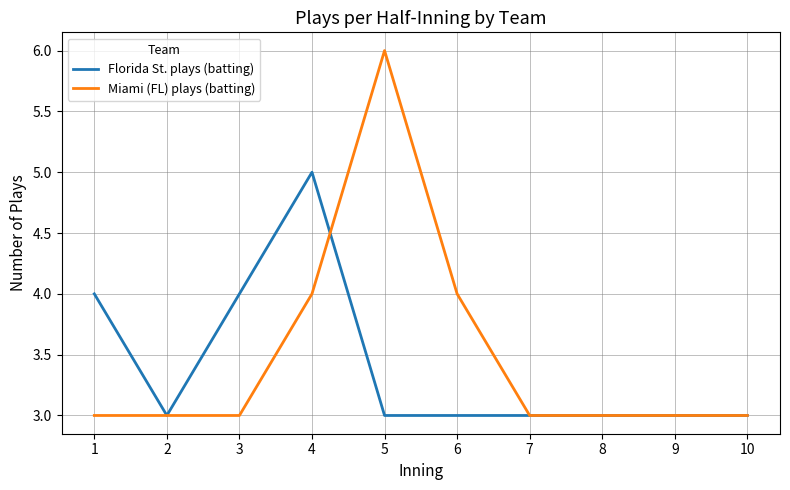

List the series in order of their peak value, lowest first.

Florida St. plays (batting), Miami (FL) plays (batting)